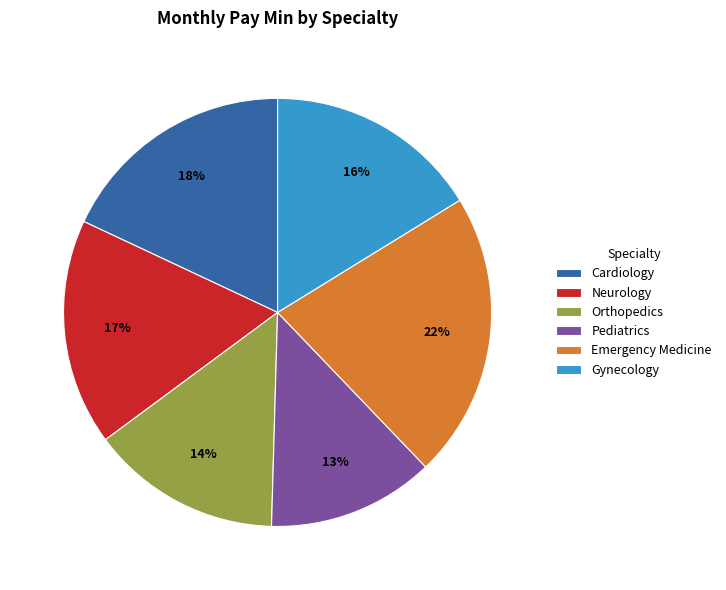

How many slices are in this pie chart?

6